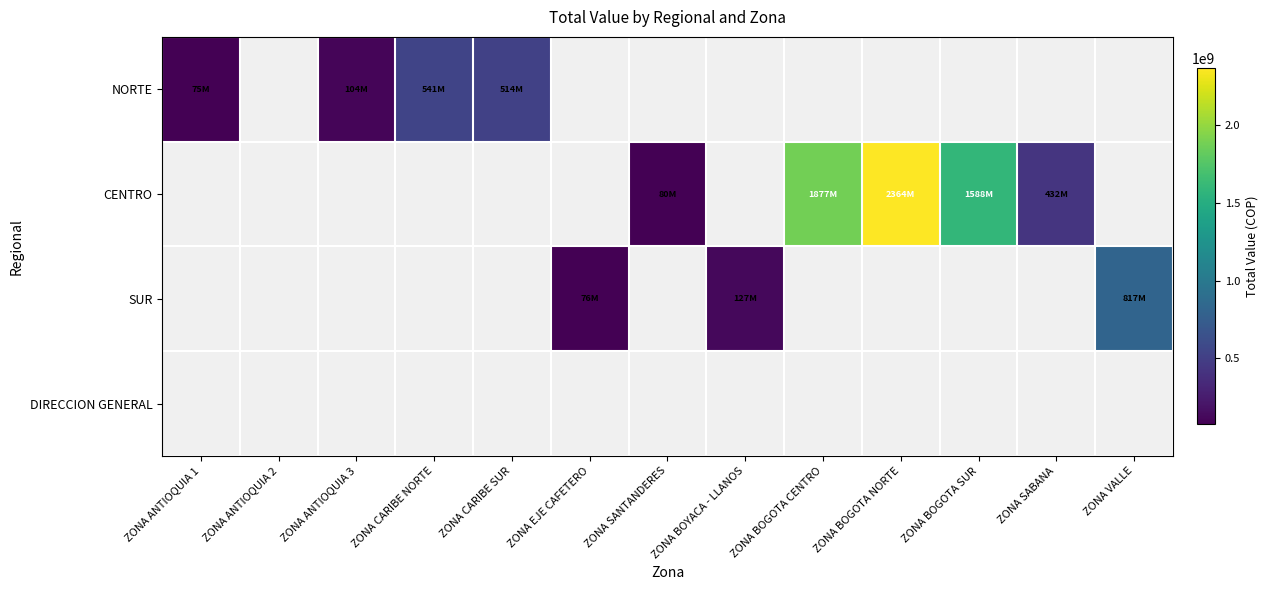

Which category has the lowest value across all series?

ZONA ANTIOQUIA 1